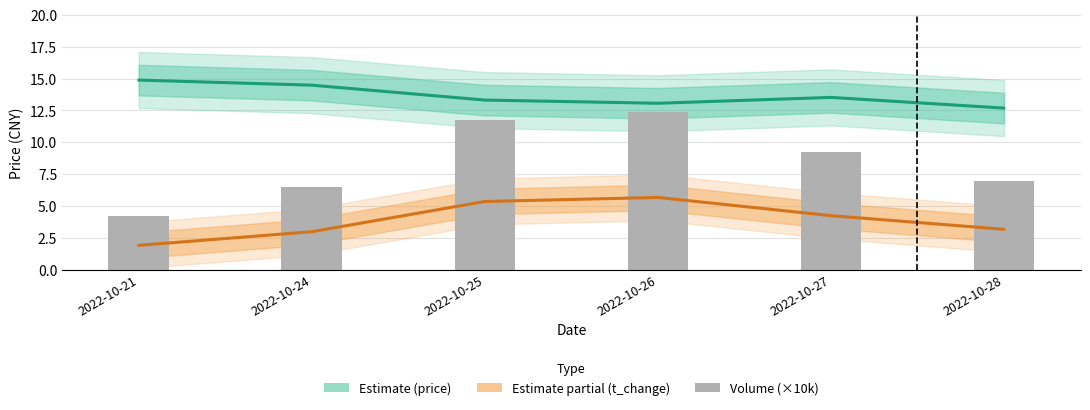

Which series has the largest range (max minus min)?

volume (×10k)